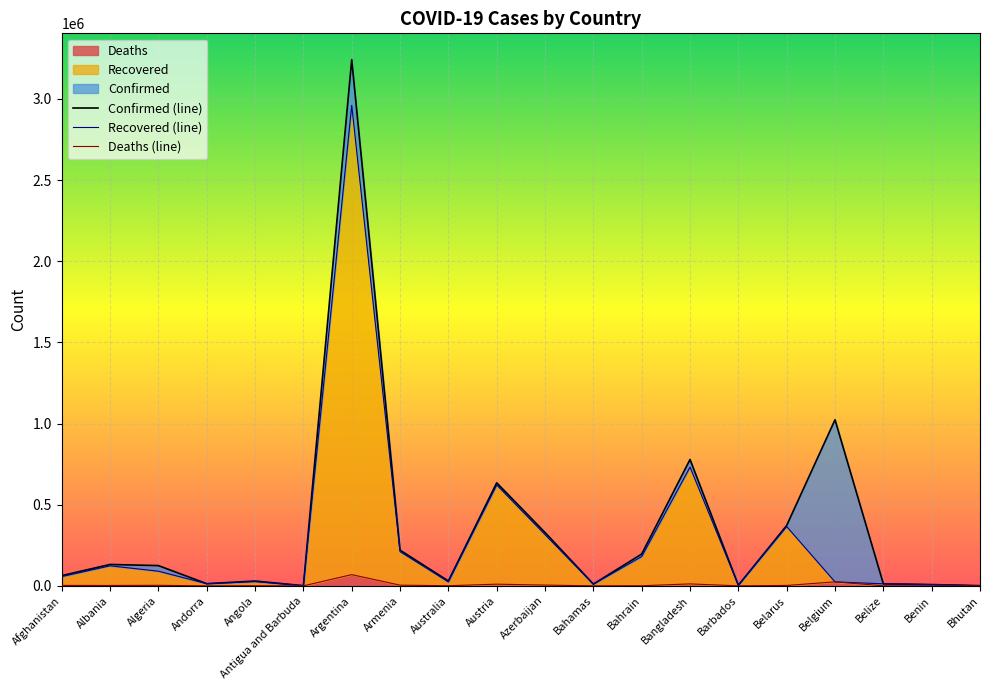

Reading left to right, list all the values displayed in this chart.

Confirmed: Afghanistan=63045	Albania=131890	Algeria=124889	Andorra=13470	Angola=29695	Antigua and Barbuda=1240	Argentina=3242103	Armenia=220217	Australia=29957	Austria=634893	Azerbaijan=328668	Bahamas=11024	Bahrain=196105	Bangladesh=778687	Barbados=3959	Belarus=372242	Belgium=1023583	Belize=12709	Benin=7995	Bhutan=1263
Recovered: Afghanistan=57340	Albania=123548	Algeria=90358	Andorra=13231	Angola=26278	Antigua and Barbuda=1211	Argentina=2960689	Armenia=211043	Australia=24392	Austria=621698	Azerbaijan=315940	Bahamas=10183	Bahrain=180673	Bangladesh=731695	Barbados=3954	Belarus=365477	Belgium=24630	Belize=12654	Benin=7753	Bhutan=1122
Deaths: Afghanistan=2721	Albania=2426	Algeria=3355	Andorra=127	Angola=649	Antigua and Barbuda=32	Argentina=69254	Armenia=4291	Australia=910	Austria=10444	Azerbaijan=4742	Bahamas=216	Bahrain=715	Bangladesh=12076	Barbados=46	Belarus=2671	Belgium=24630	Belize=323	Benin=101	Bhutan=1